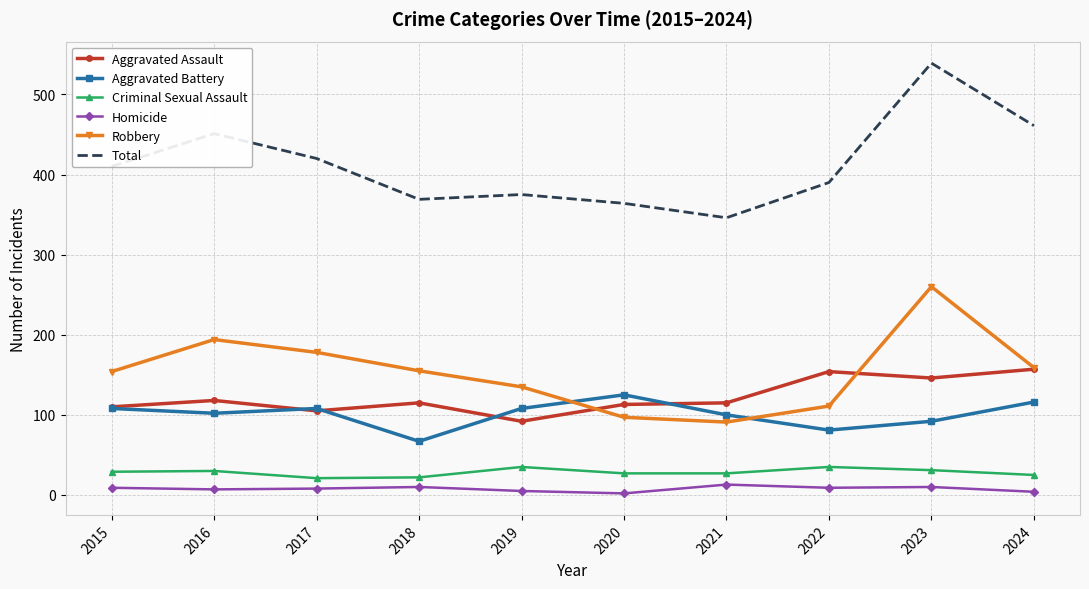

Which series has the largest range (max minus min)?

Total